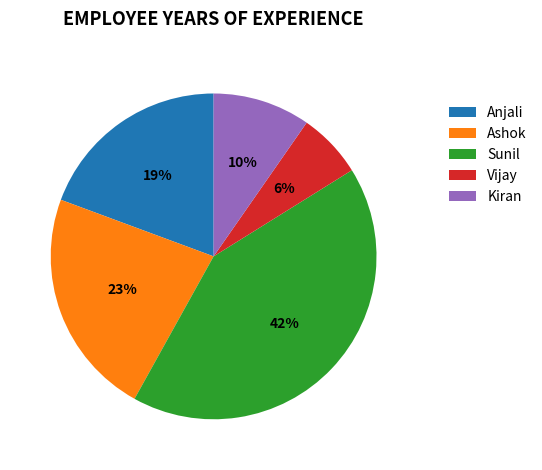

Between Vijay and Ashok, which is larger?

Ashok